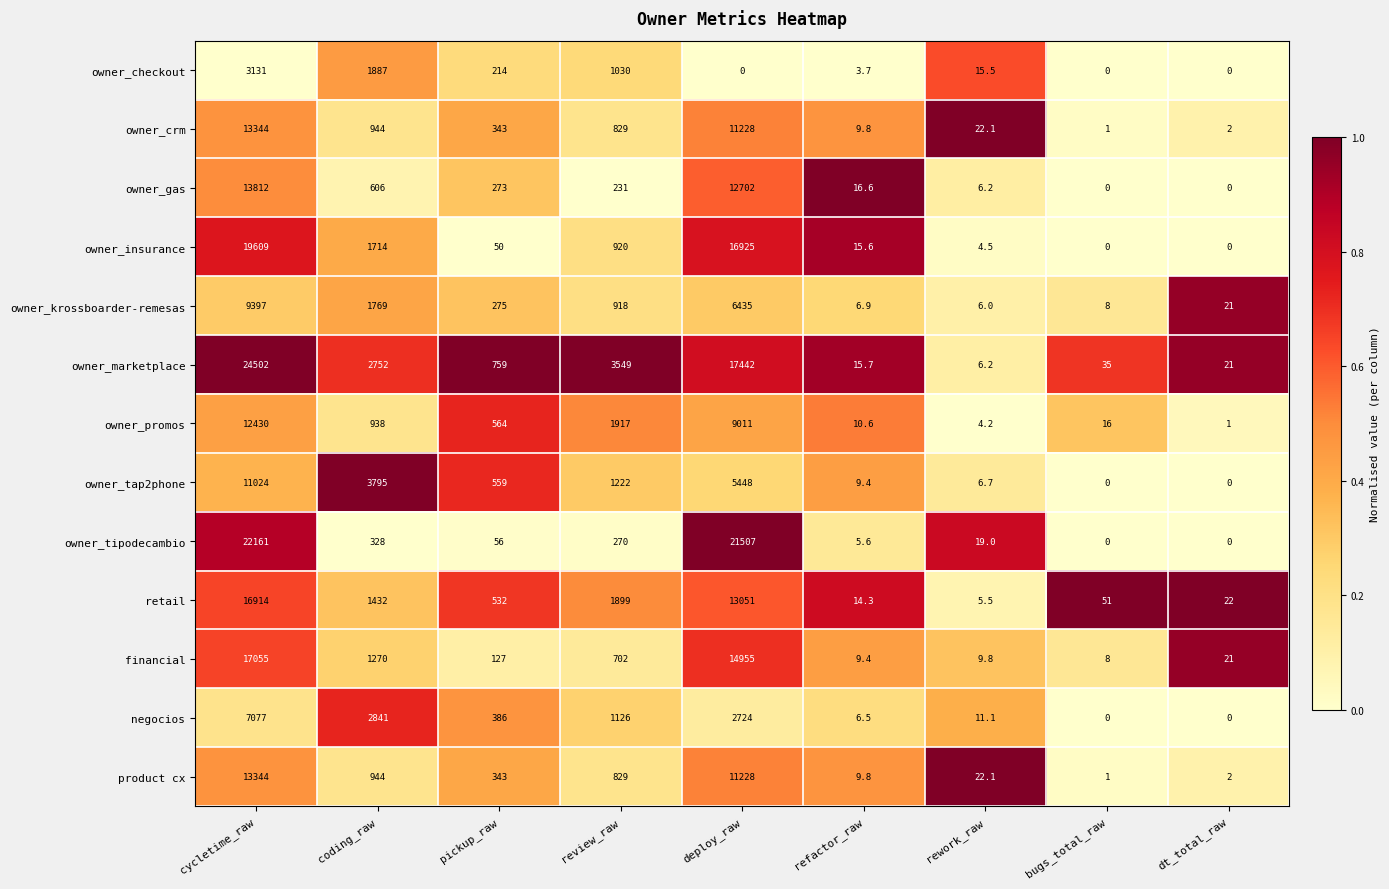

How many values in negocios are above zero?

7